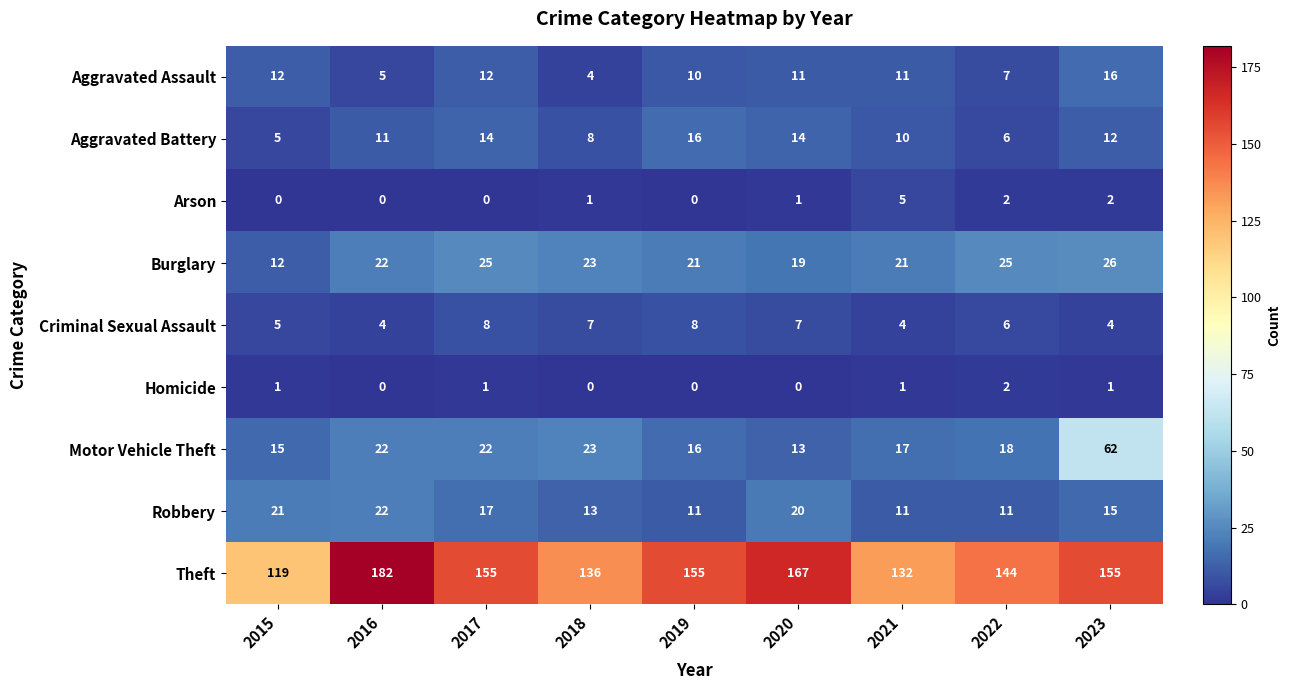

What is the spread (max minus min) of values at 2022?

142